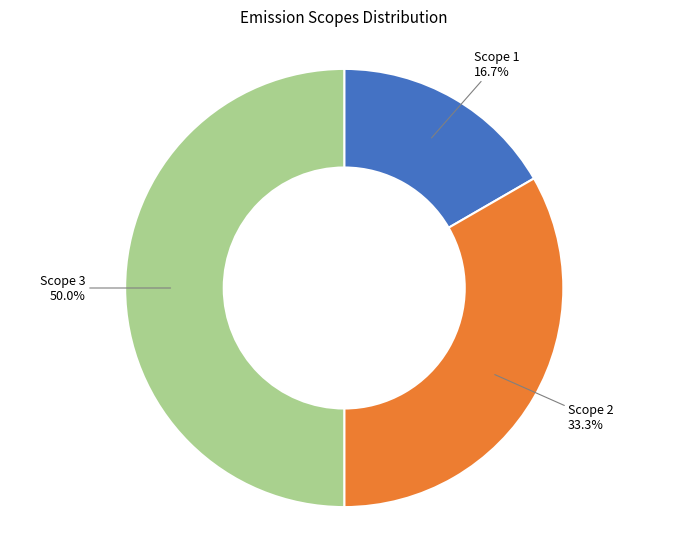

What is the smallest slice in the pie chart?

Scope 1